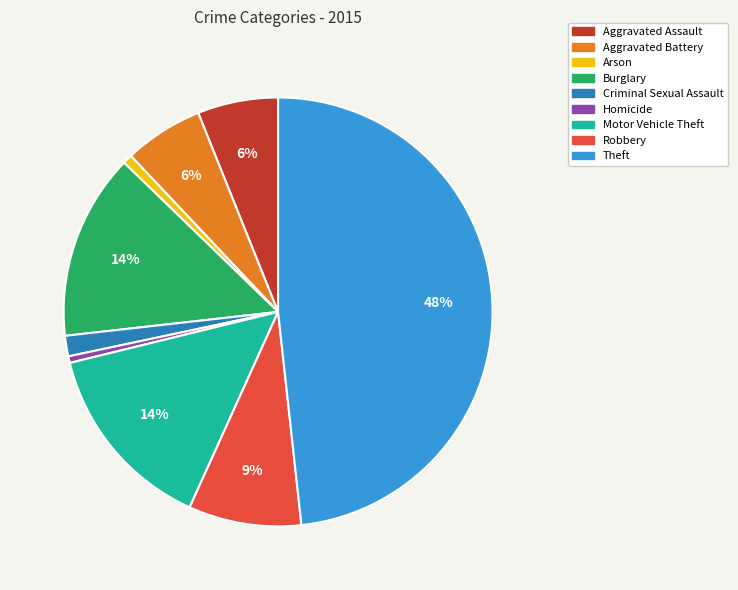

Combined, do Theft and Motor Vehicle Theft account for over 50%?

Yes